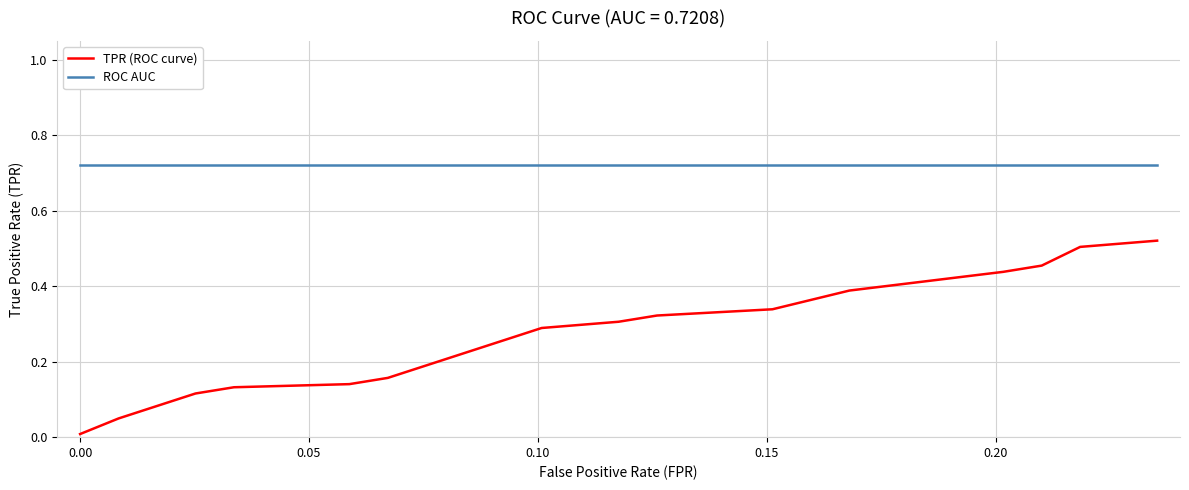

List the series in order of their peak value, highest first.

ROC AUC, TPR (ROC curve)